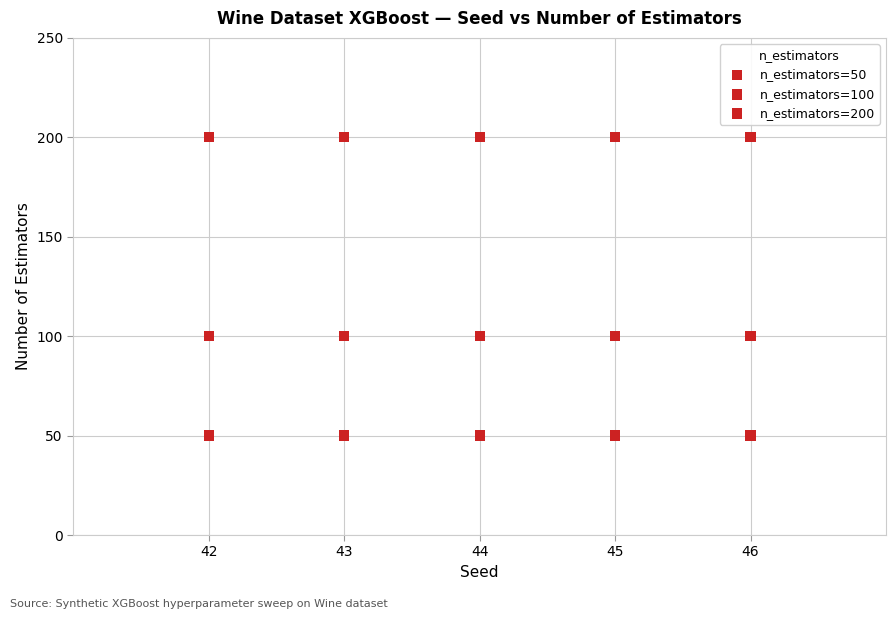

How many data points are displayed?

15